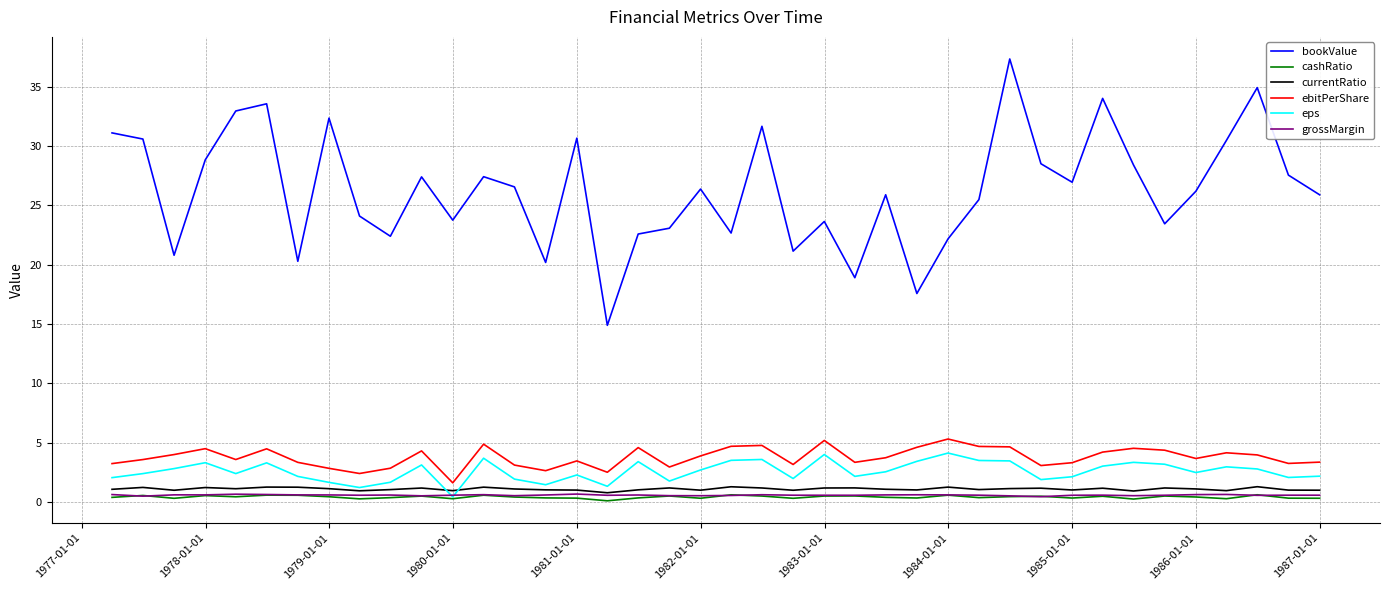

Which series has the largest range (max minus min)?

bookValue